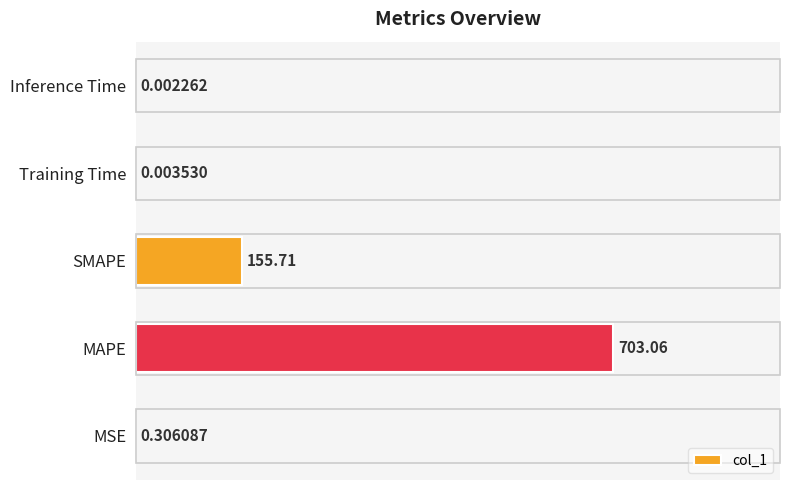

Does the chart contain any negative values?

No